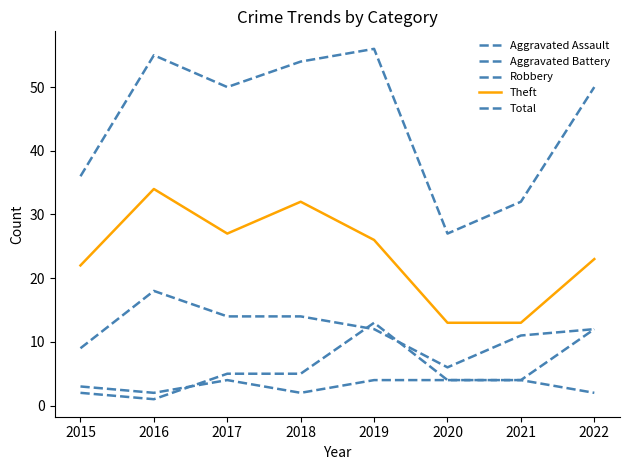

True or false: Robbery and Theft cross at least once.

False